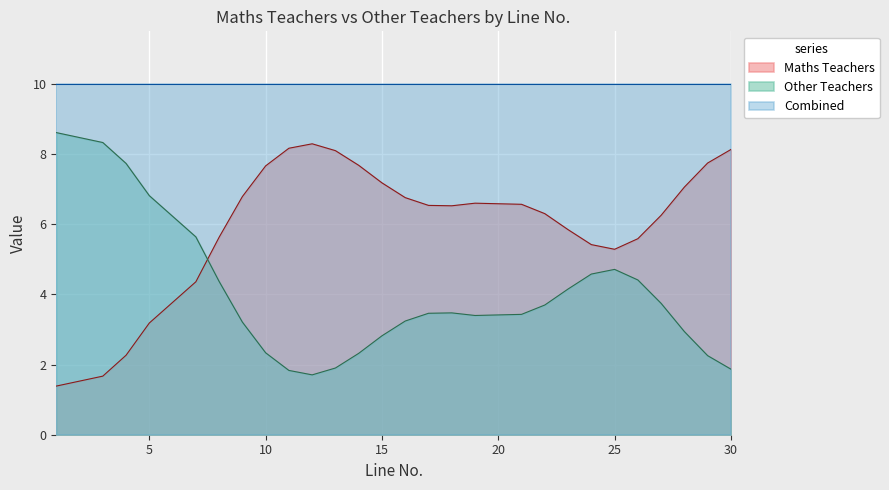

What is the greatest value displayed?

10.0